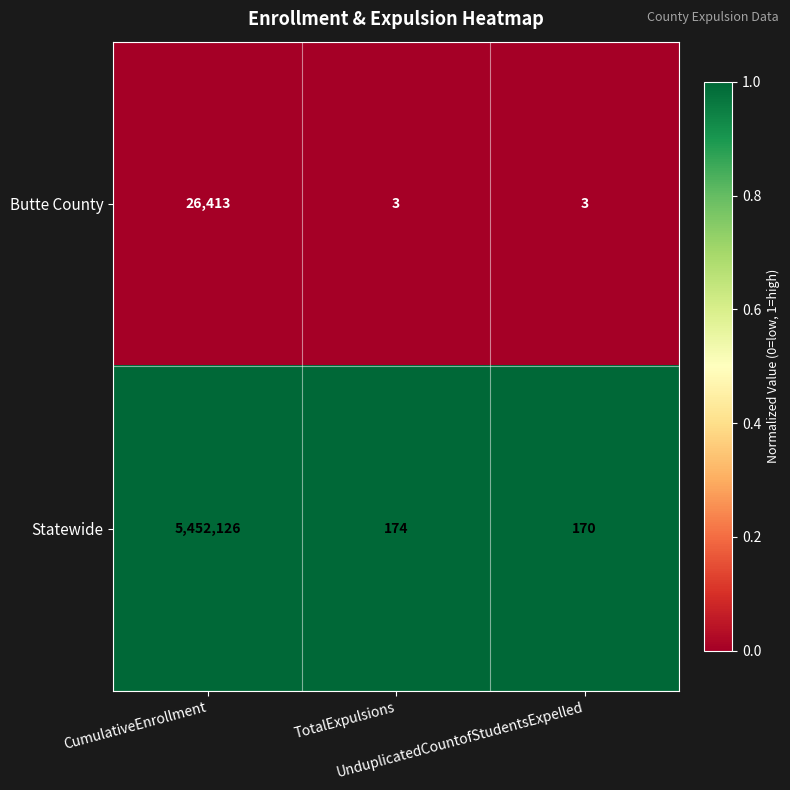

At TotalExpulsions, list the series in order from largest to smallest.

Statewide, Butte County